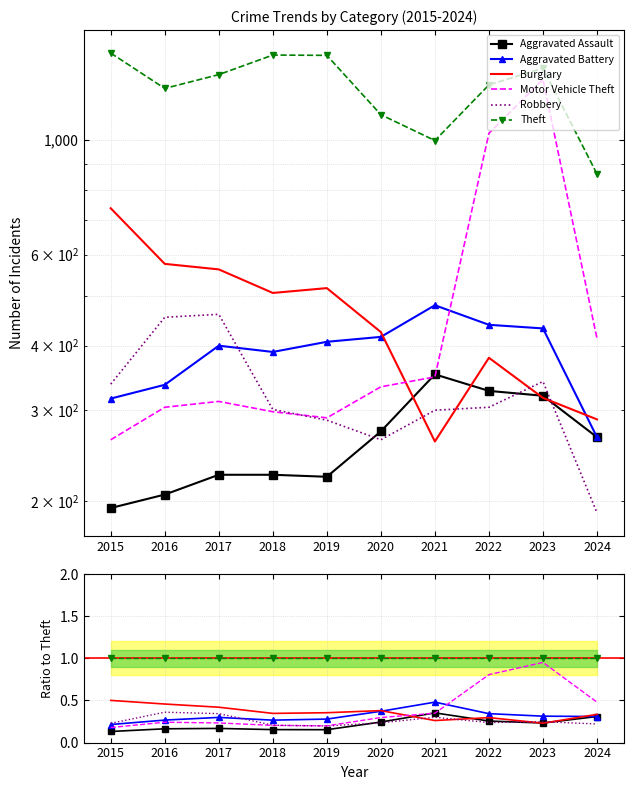

What is the value of the Burglary point at the 6th from the left?

0.4